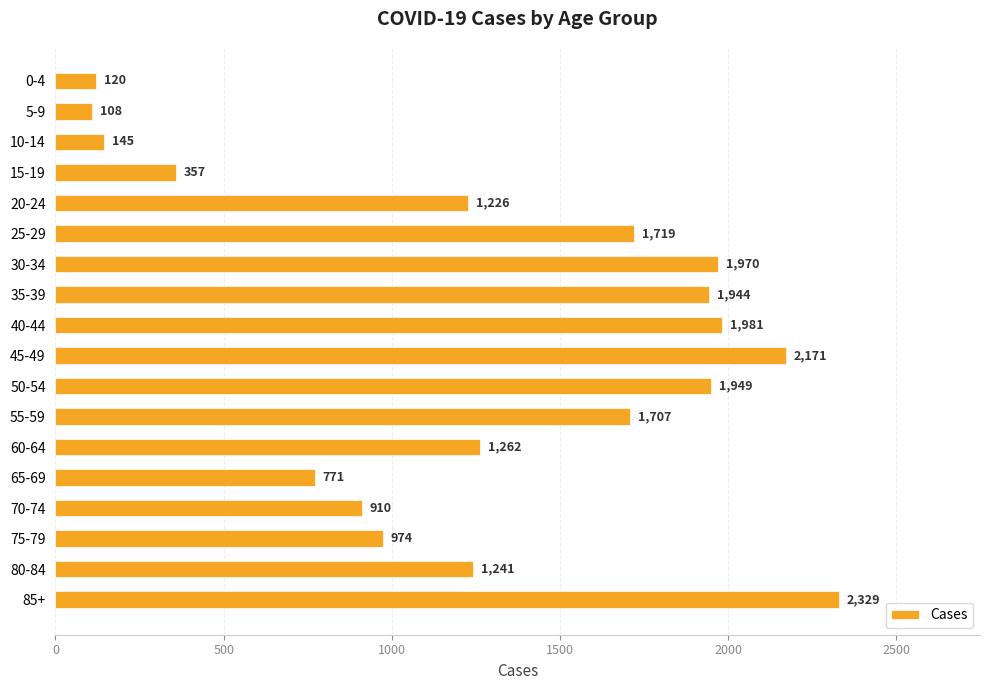

Reading top to bottom, extract all data points from this chart.

0-4=120	5-9=108	10-14=145	15-19=357	20-24=1226	25-29=1719	30-34=1970	35-39=1944	40-44=1981	45-49=2171	50-54=1949	55-59=1707	60-64=1262	65-69=771	70-74=910	75-79=974	80-84=1241	85+=2329